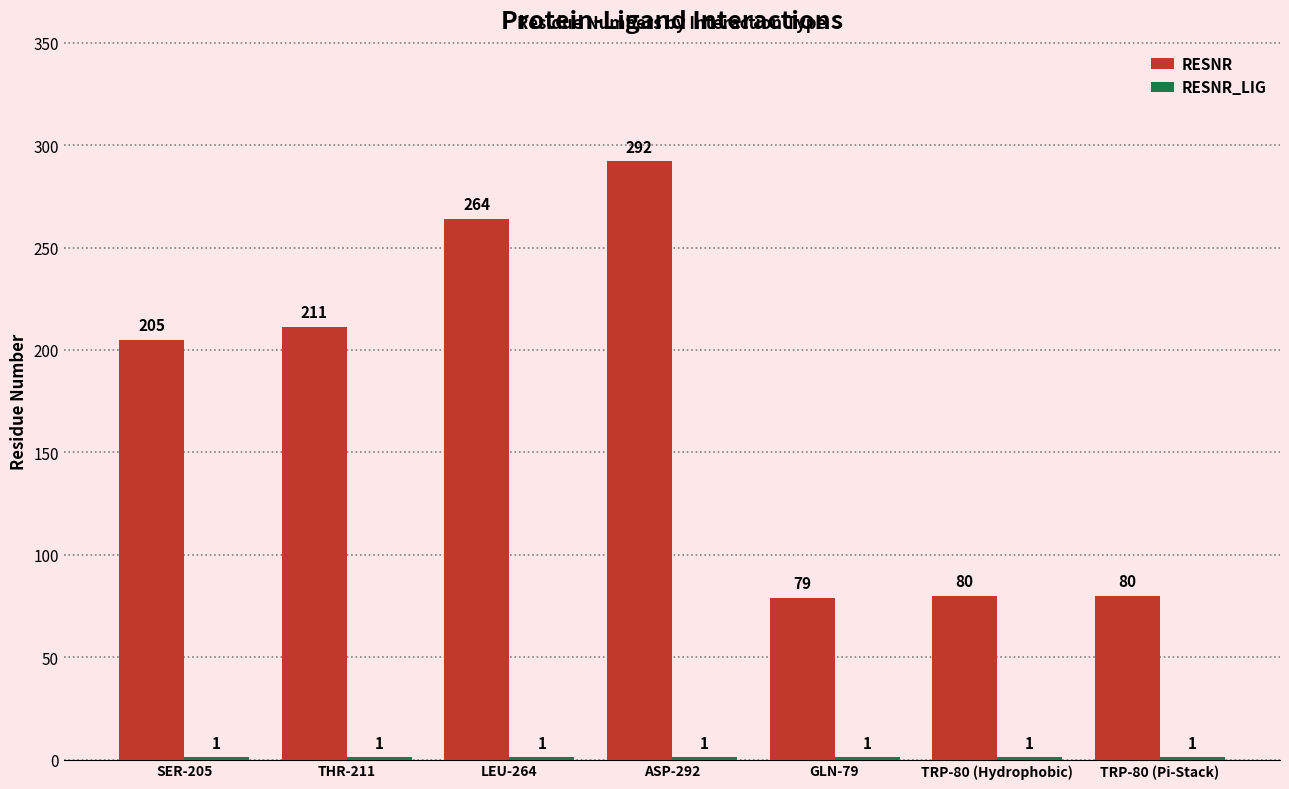

The RESNR series shows 264 at LEU-264. True or false?

True